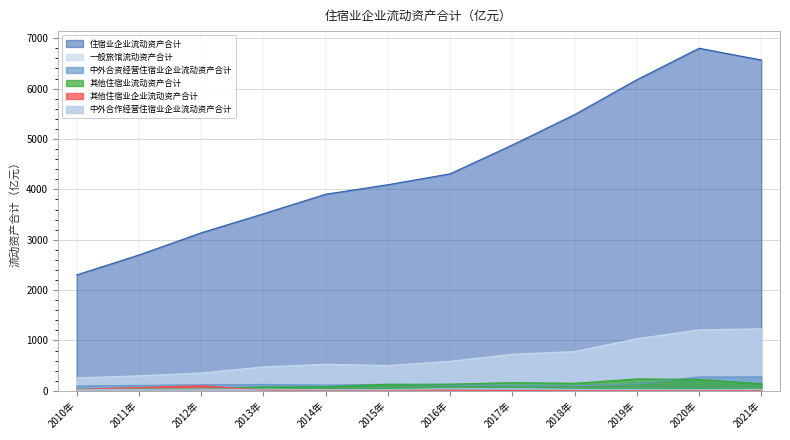

Reading left to right, what are all the values shown in this chart?

一般旅馆流动资产合计: 256.3	299.0	353.7	476.4	527.7	503.2	587.4	728.1	780.7	1035.3	1211.3	1231.4
中外合作经营住宿业企业流动资产合计: 23.6	30.5	35.1	32.5	24.7	25.9	43.8	44.0	28.6	27.5	23.5	29.5
中外合资经营住宿业企业流动资产合计: 96.1	108.7	121.3	127.7	116.0	130.6	115.7	108.4	100.5	138.3	276.8	276.7
住宿业企业流动资产合计: 2302.1	2696.9	3137.3	3515.6	3903.3	4092.2	4309.3	4881.0	5485.1	6176.4	6801.8	6567.8
其他住宿业企业流动资产合计: 27.1	65.1	100.6	17.3	16.1	16.3	13.3	7.4	1.2	0.2	0.8	0.4
其他住宿业流动资产合计: 30.9	36.3	43.6	78.4	82.6	130.3	133.6	163.6	150.7	237.6	226.6	141.6